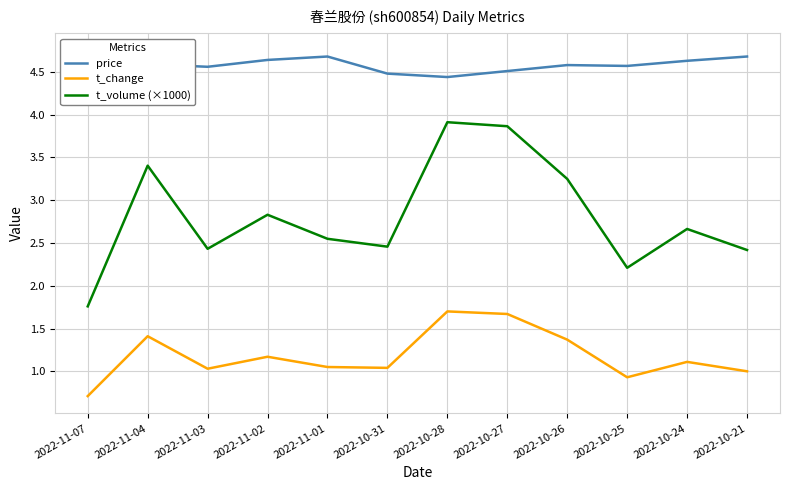

In t_volume (×1000), how many points are higher than both neighbors (excluding endpoints)?

4